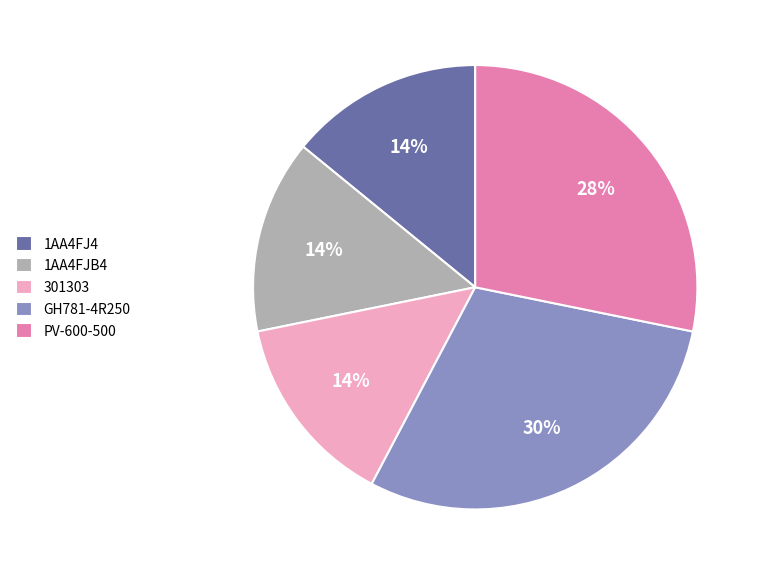

The 1AA4FJ4 slice represents 25% of the pie. True or false?

False